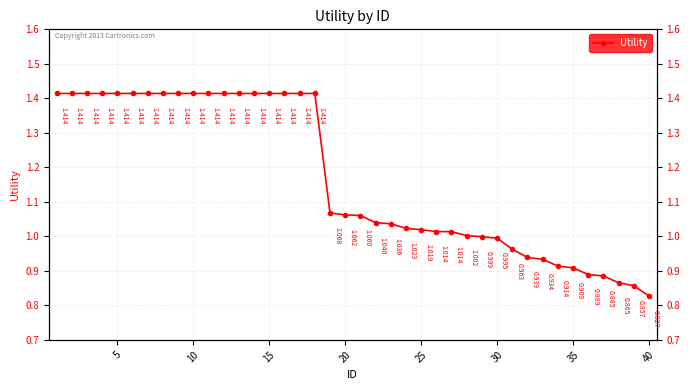

What is the sum of the values at 14 and 35?

2.3